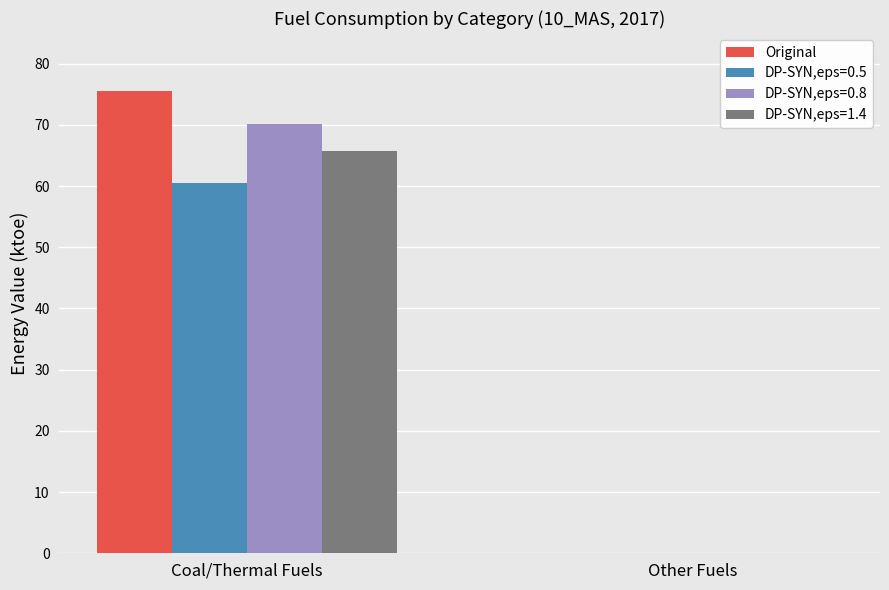

At which category does the chart reach its peak across all series?

Coal/Thermal Fuels